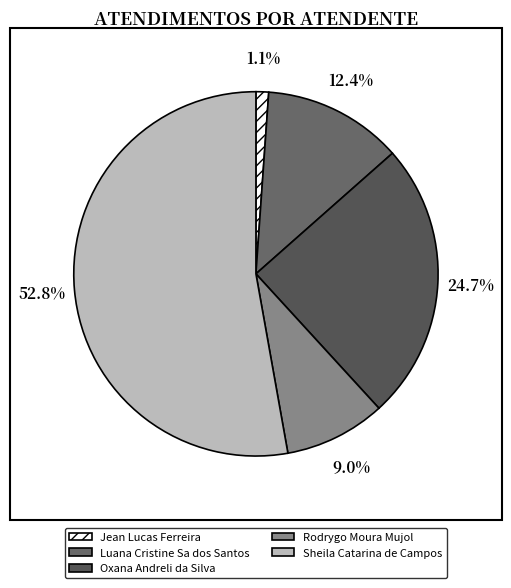

To the nearest percent, what percentage of the pie is Luana Cristine Sa dos Santos?

12%